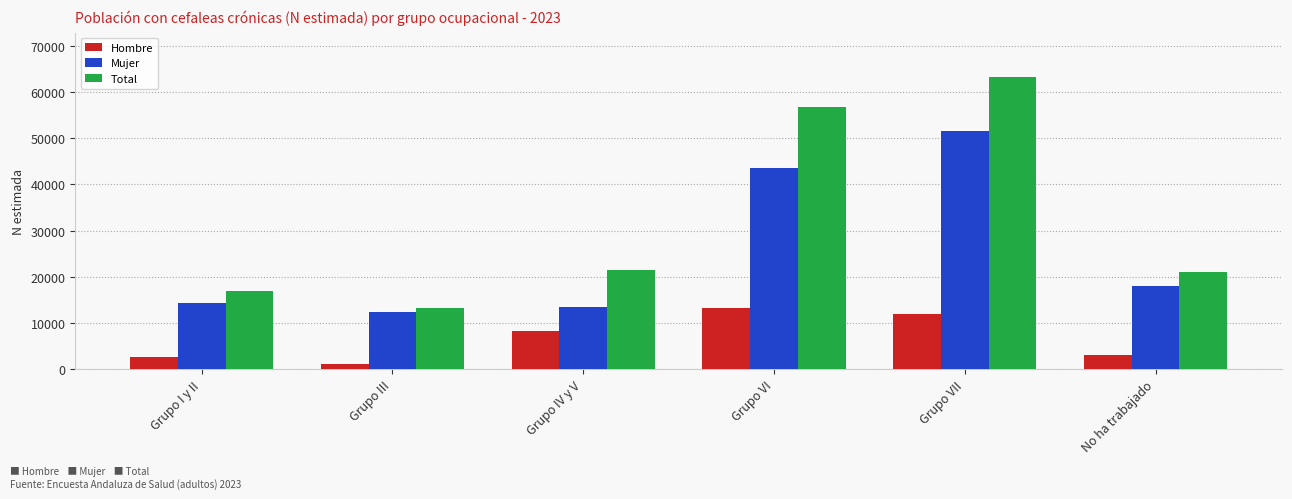

Which series has the largest total across all categories?

Total